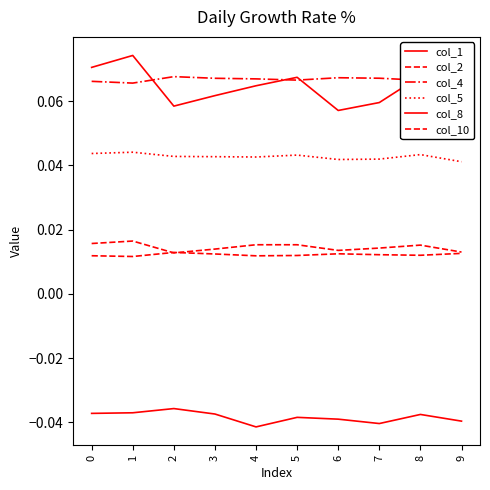

What are all the series names shown in the legend?

col_1, col_2, col_4, col_5, col_8, col_10